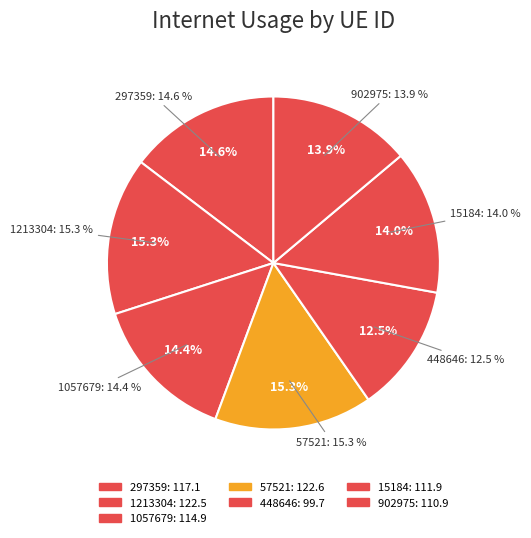

Between 448646 and 1213304, which is larger?

1213304